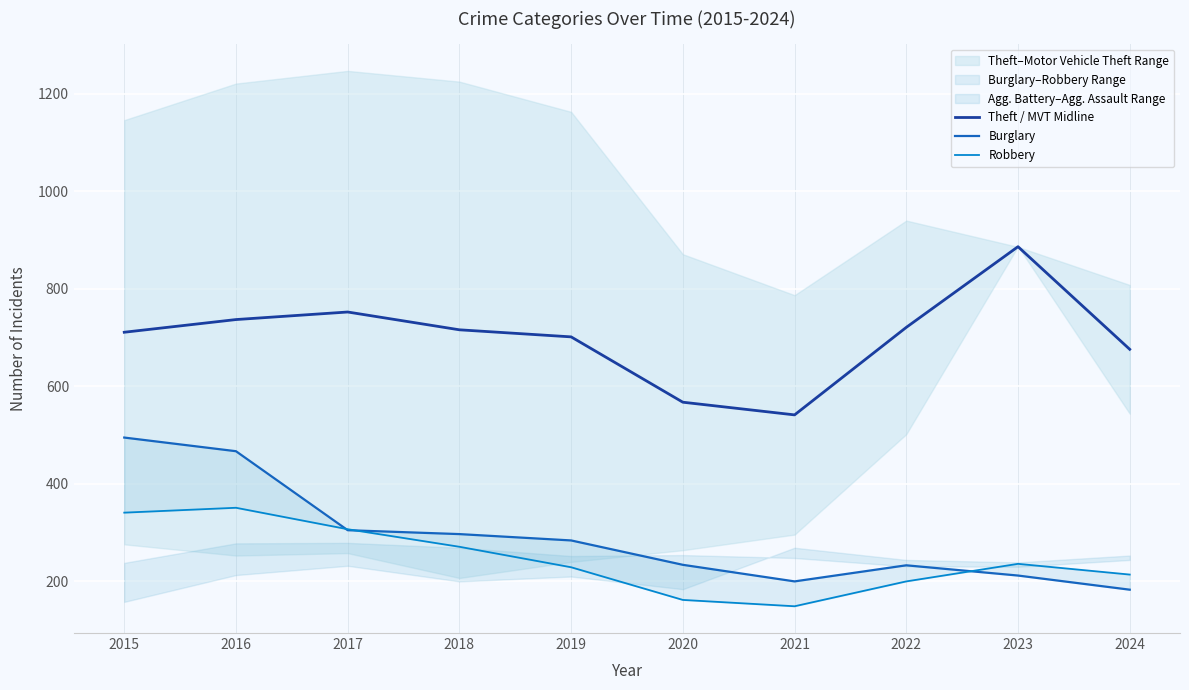

At which label does Robbery reach its peak?

2016